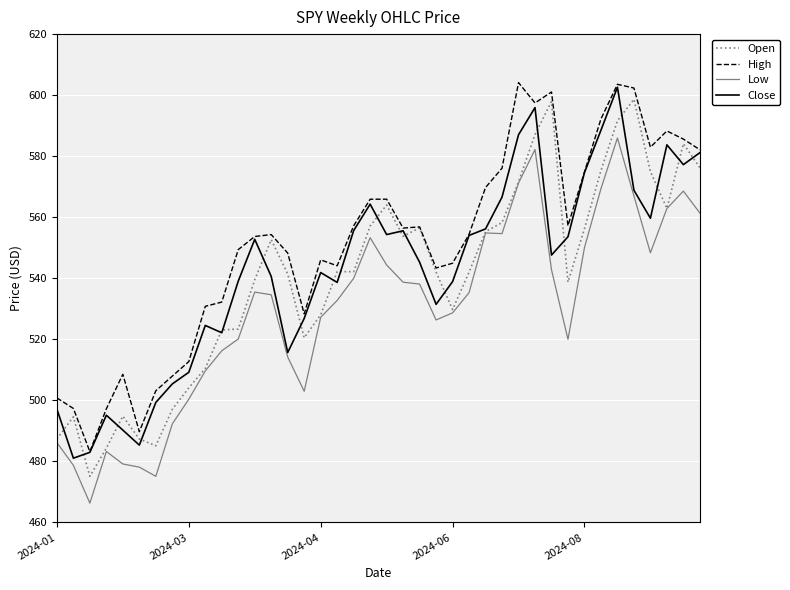

Is this an area chart (filled region under the line)?

No